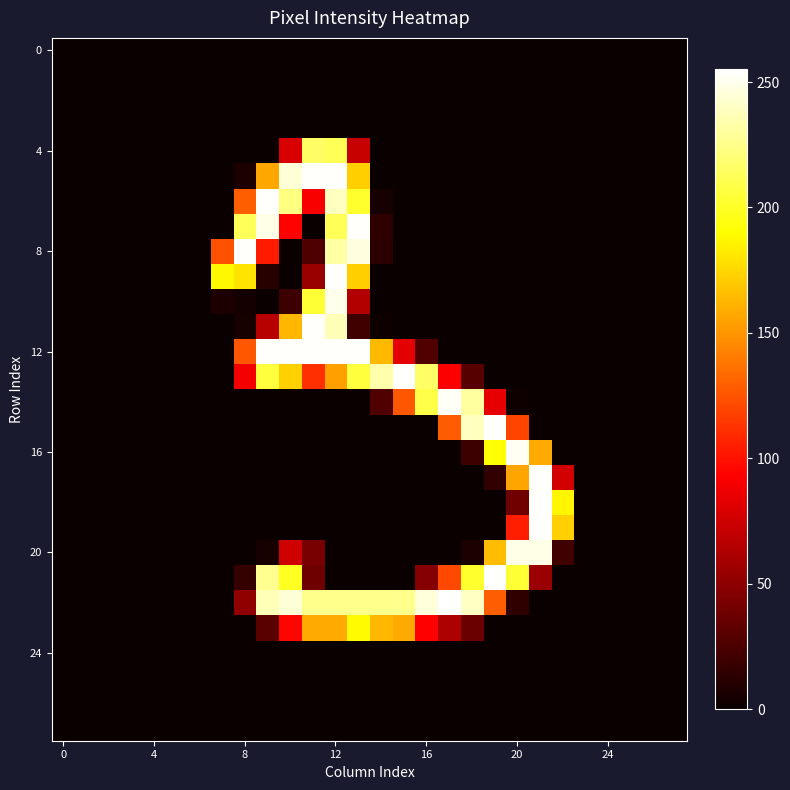

At which category is the sum across all series the highest?

12